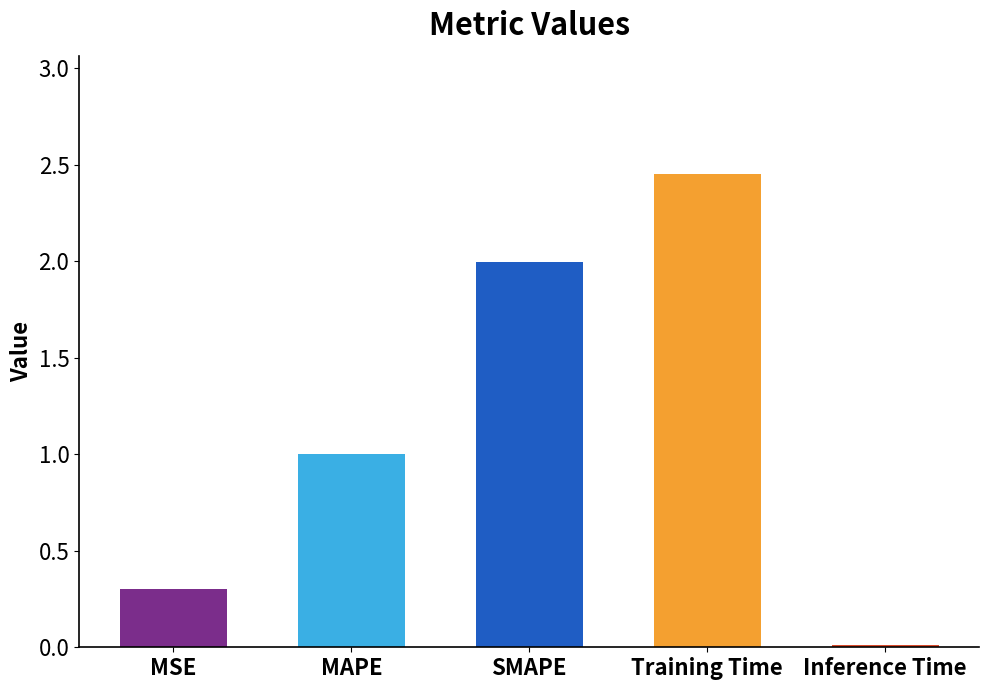

What is the difference between the values at MAPE and Training Time?

1.5